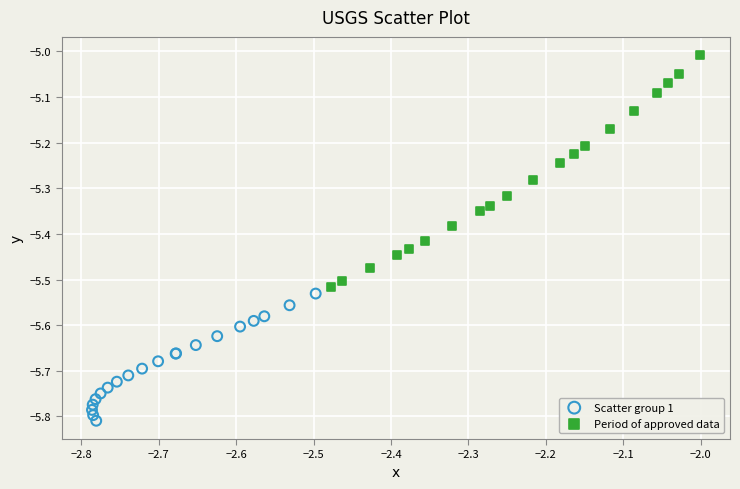

Which series contains the highest Y value?

Period of approved data